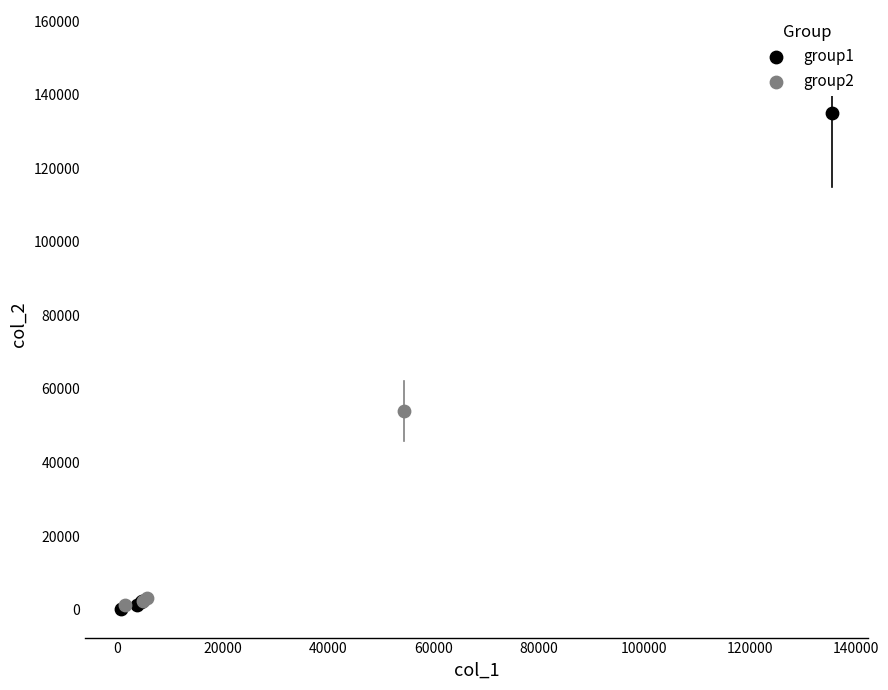

Which series reaches the maximum Y coordinate?

group1